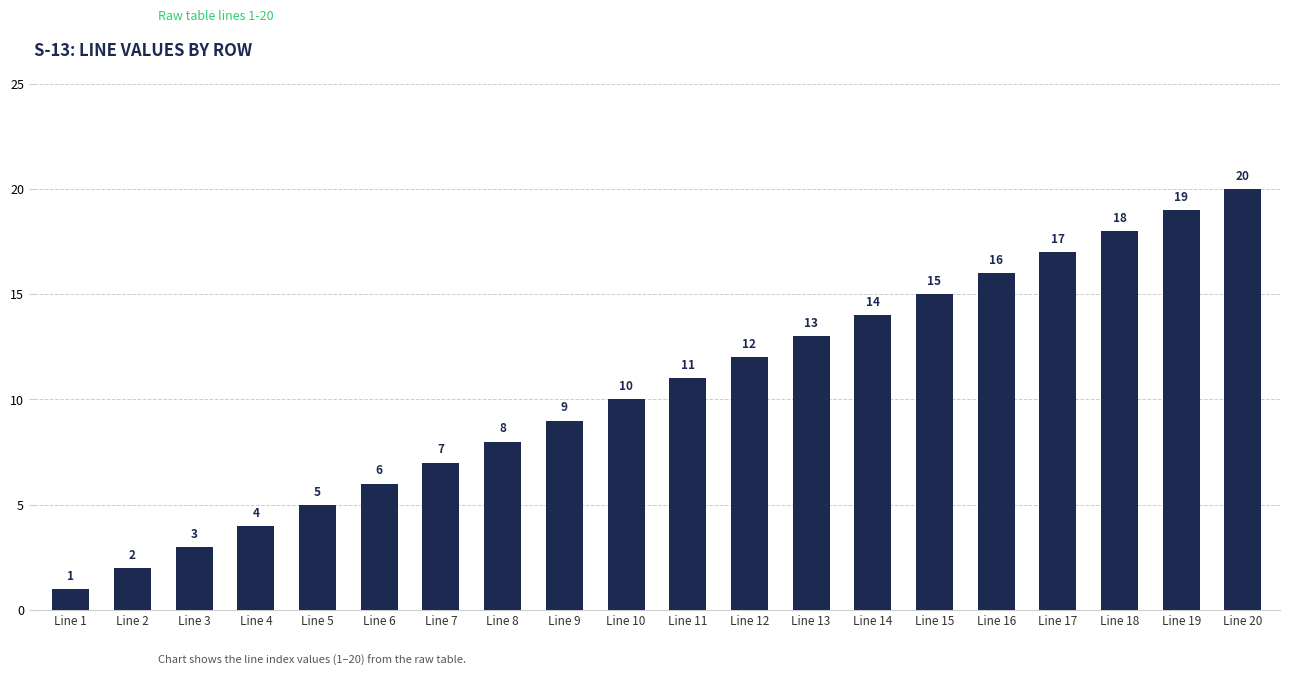

True or false: the data shows 10 at Line 10.

True